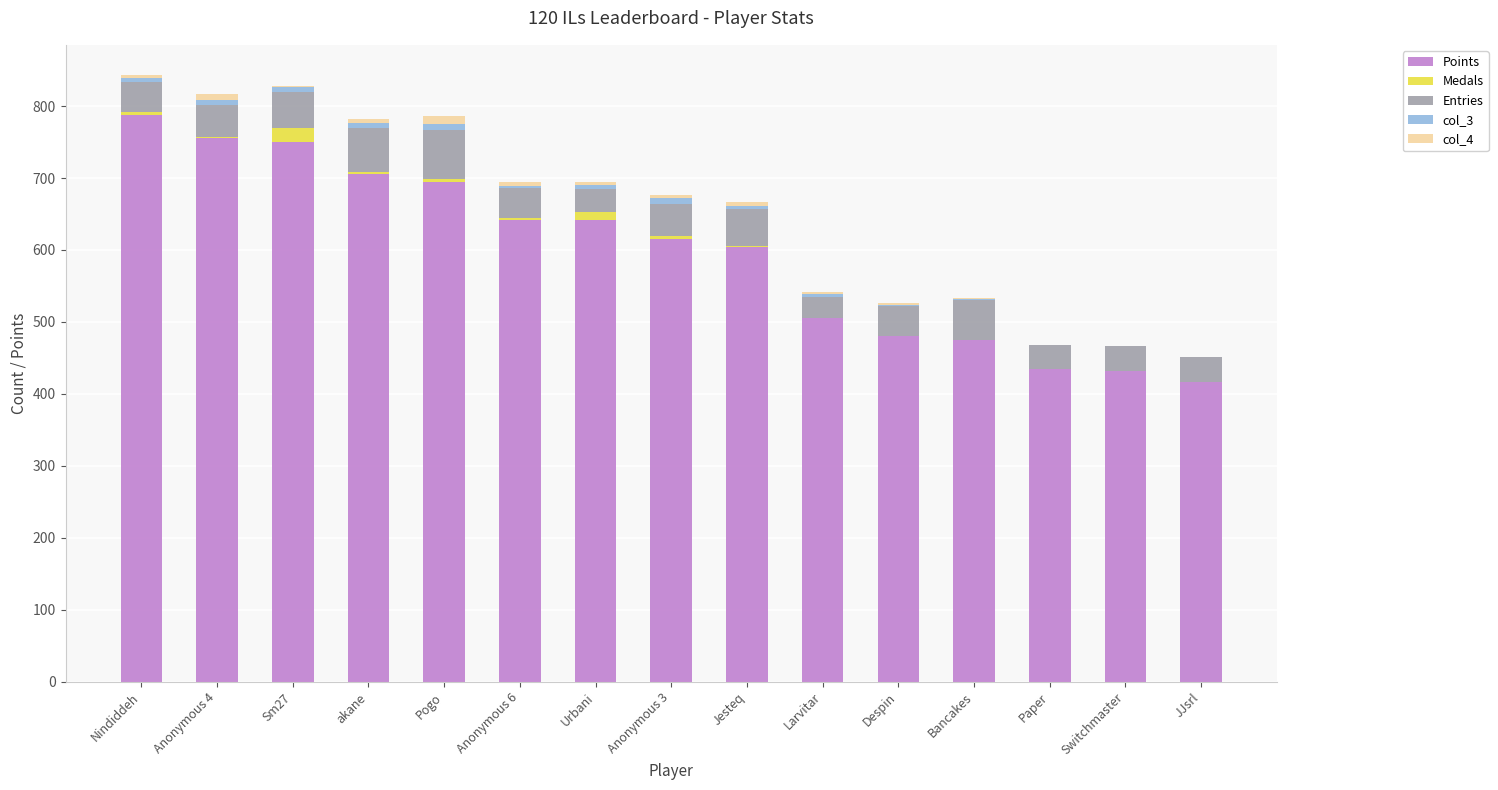

What is the highest value of the Points series?

788